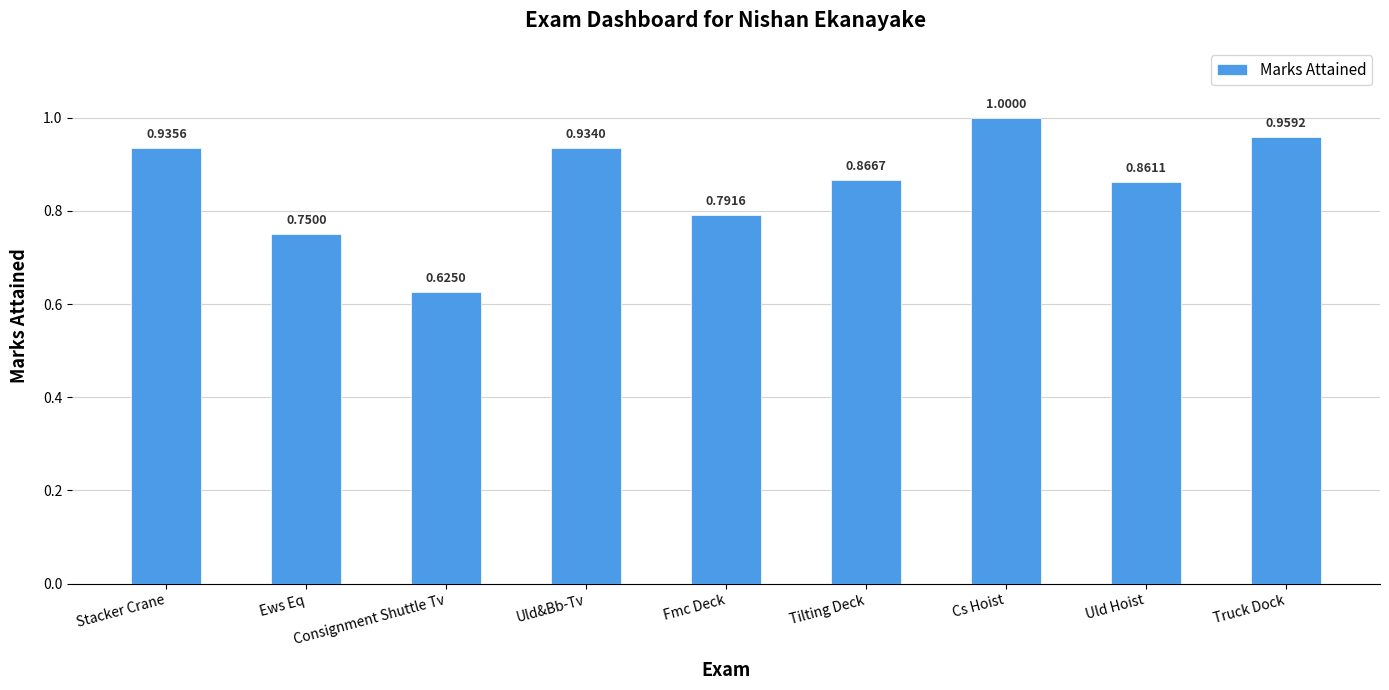

What is the change in value from Stacker Crane to Ews Eq?

-0.2